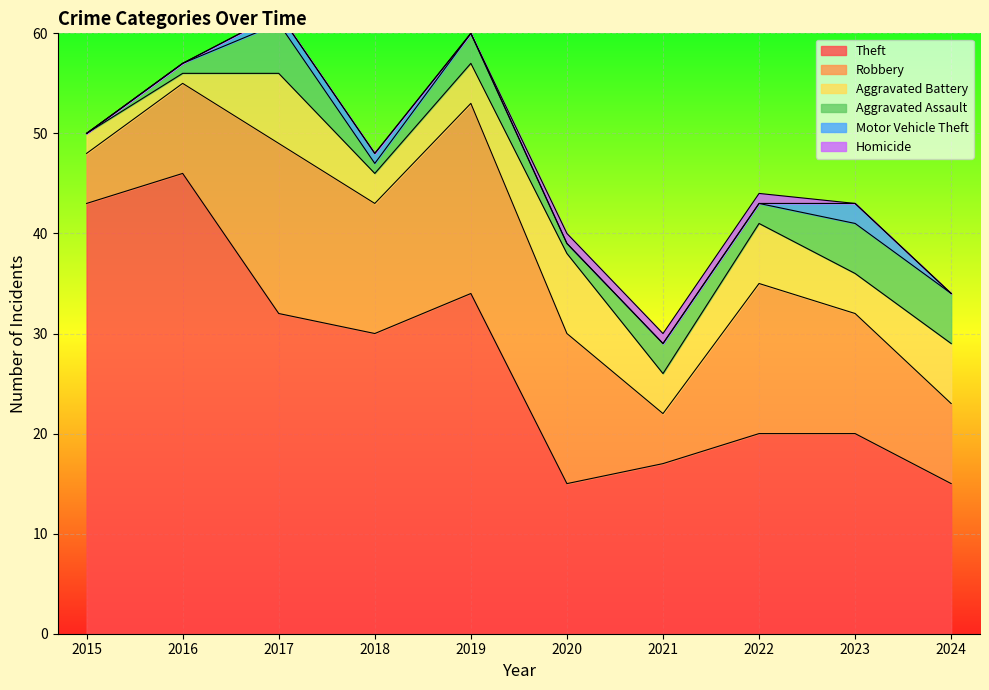

What is the sum of all Motor Vehicle Theft values?

4